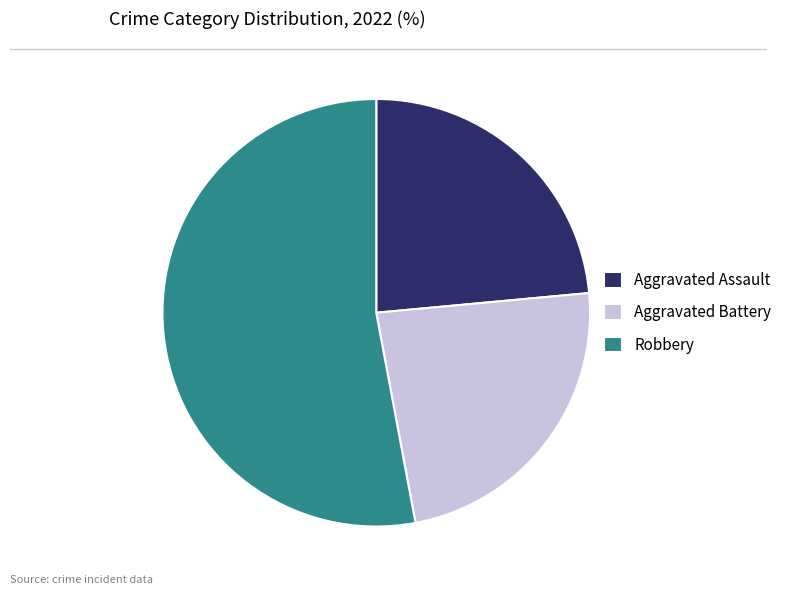

What is the largest slice in the pie chart?

Robbery